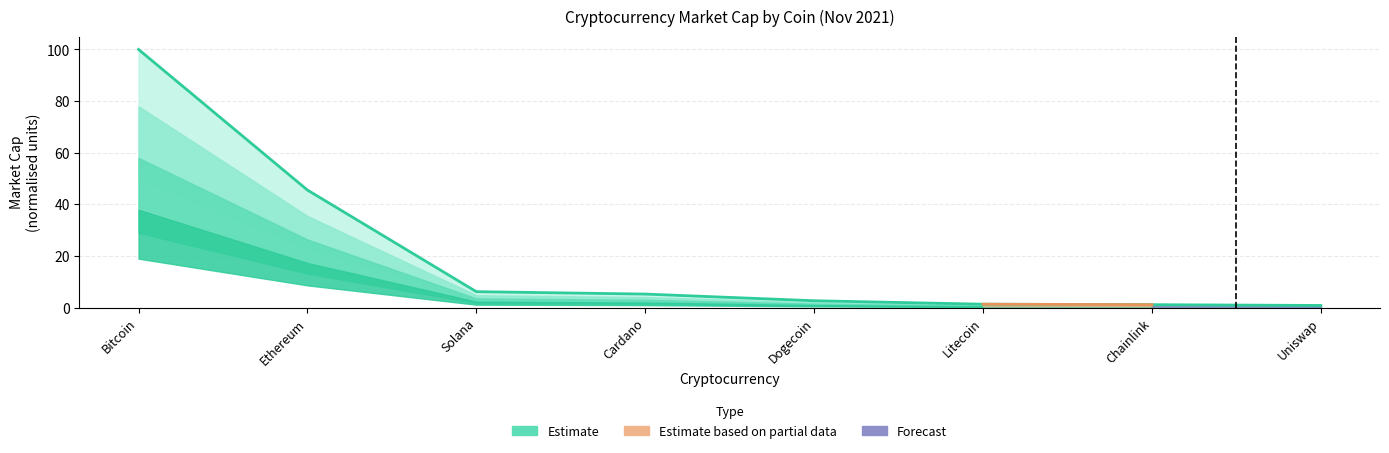

Count the number of categories in the chart.

8